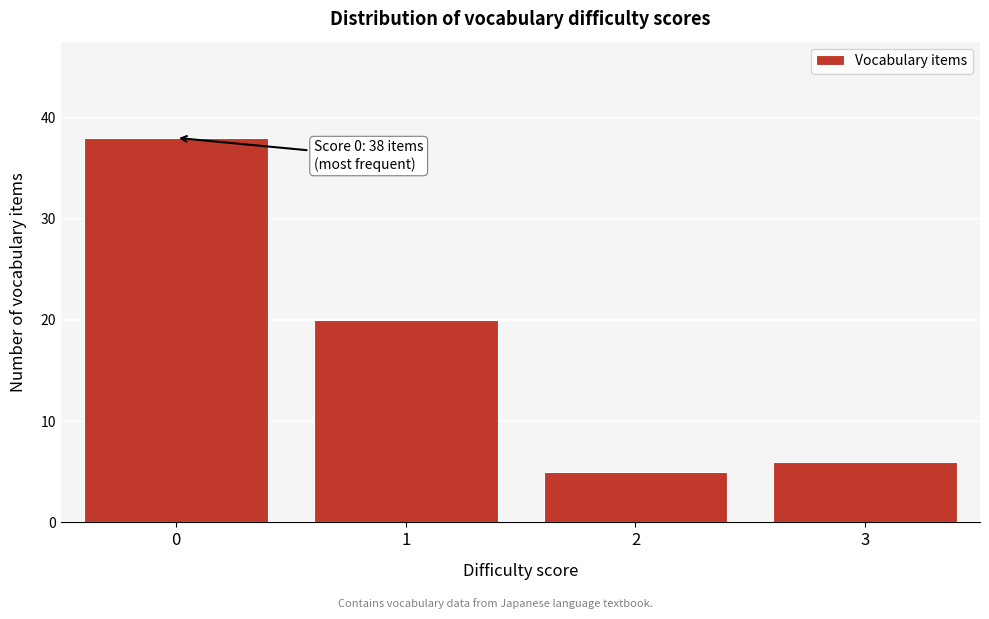

Reading left to right, what are all the values shown in this chart?

0=38	1=20	2=5	3=6